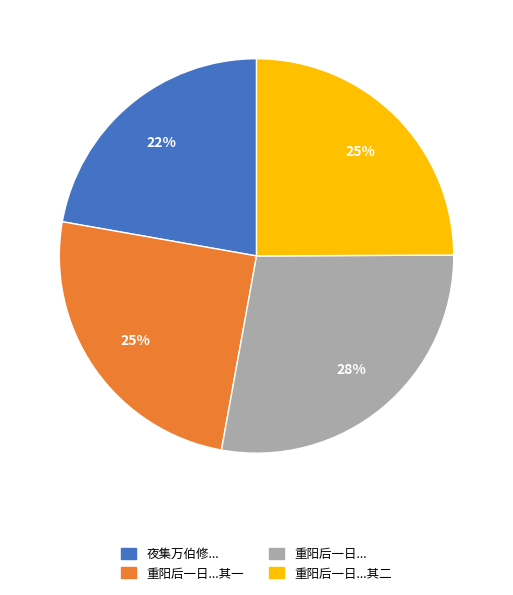

Is there any slice that represents more than half of the pie?

No